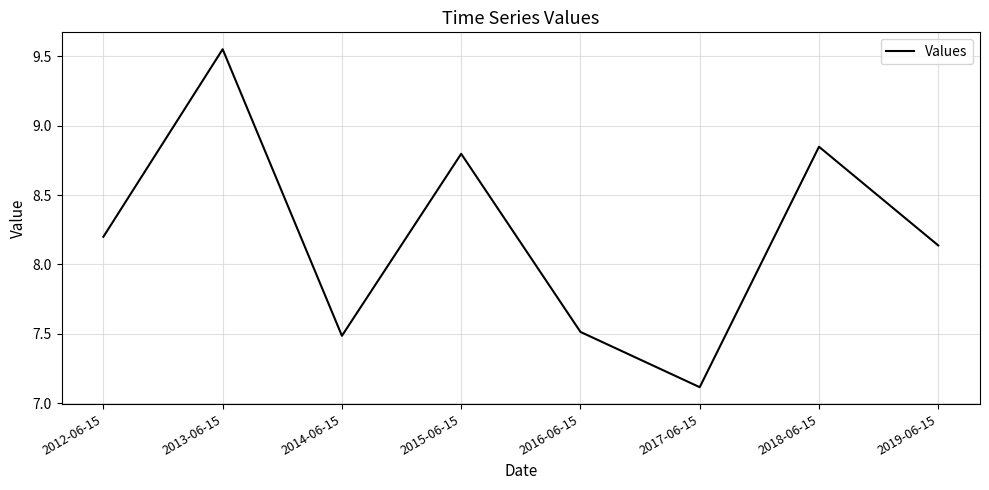

What is the minimum value shown in the chart?

7.1